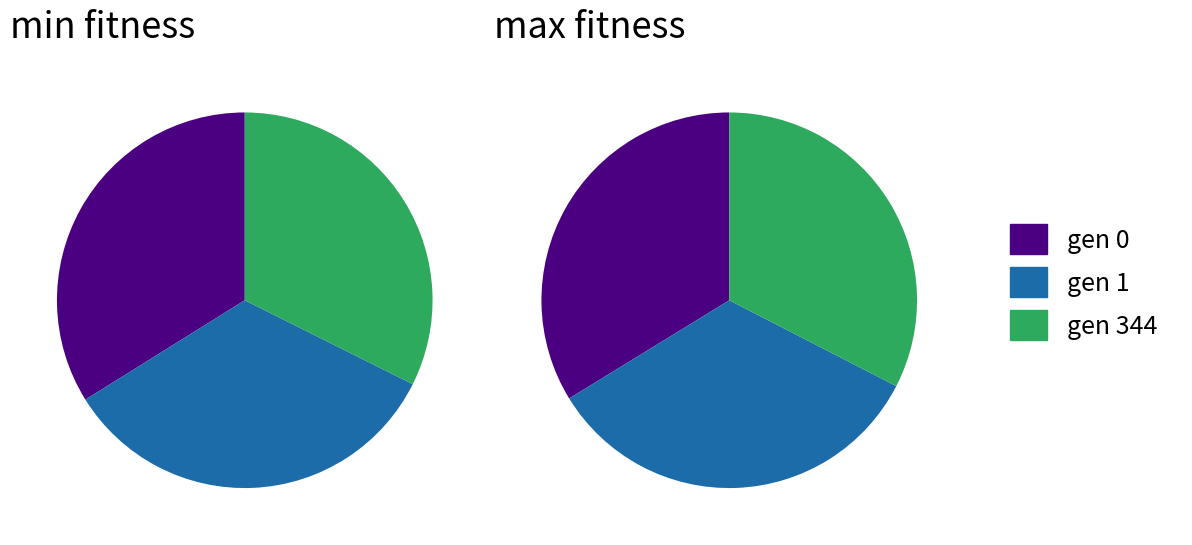

Which slice is the smallest?

gen 344